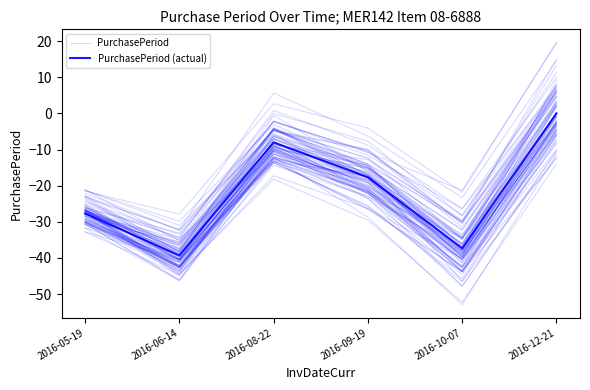

True or false: PurchasePeriod has a value of -30.4 at 2016-10-07.

True